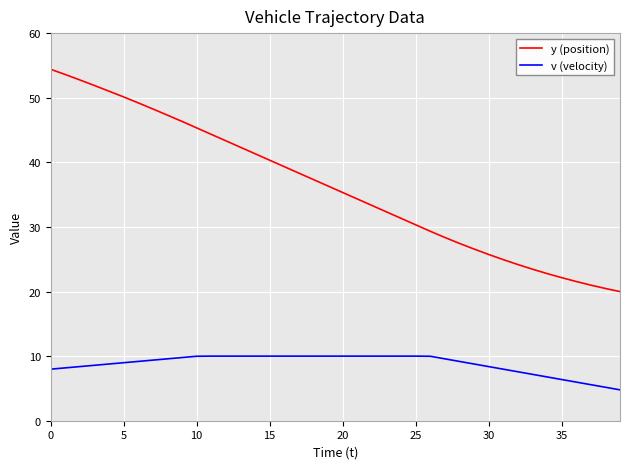

True or false: v (velocity) and y (position) intersect in this chart.

False